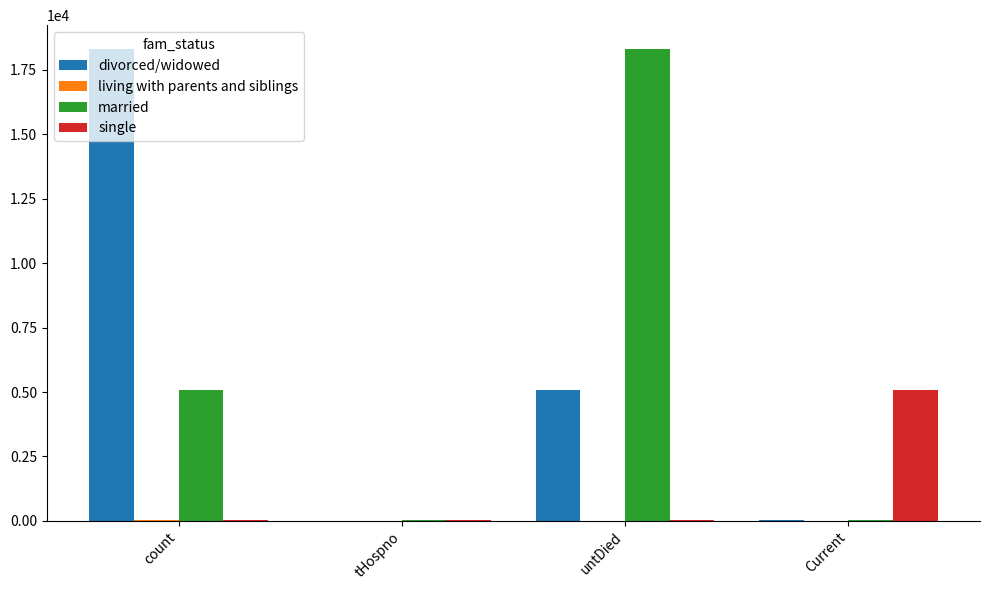

The divorced/widowed series shows -6099 at tHospno. True or false?

False